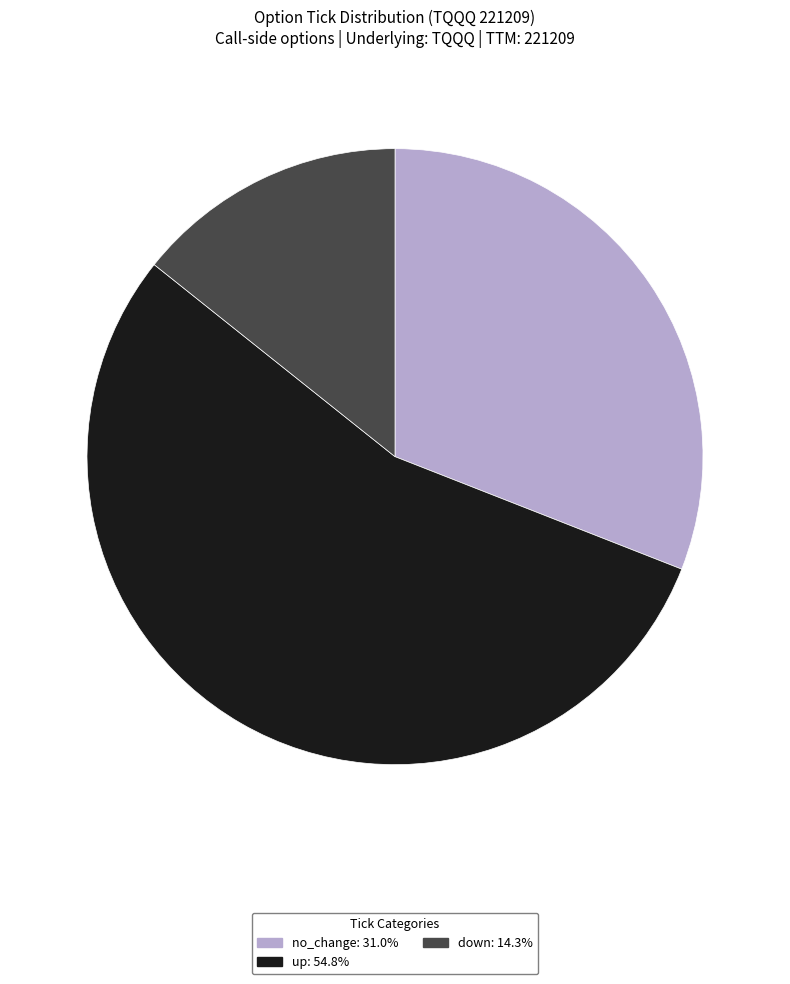

Does down account for over 50% of the chart?

No